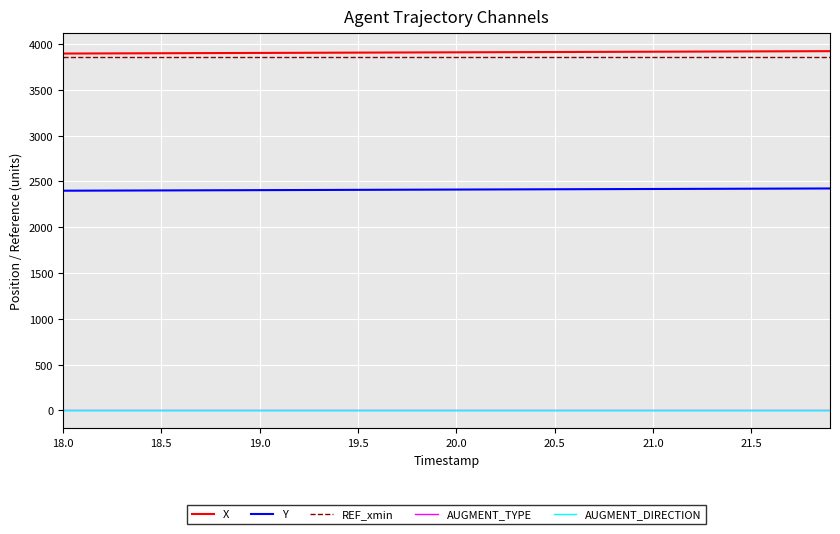

What is the greatest value displayed?

3922.0